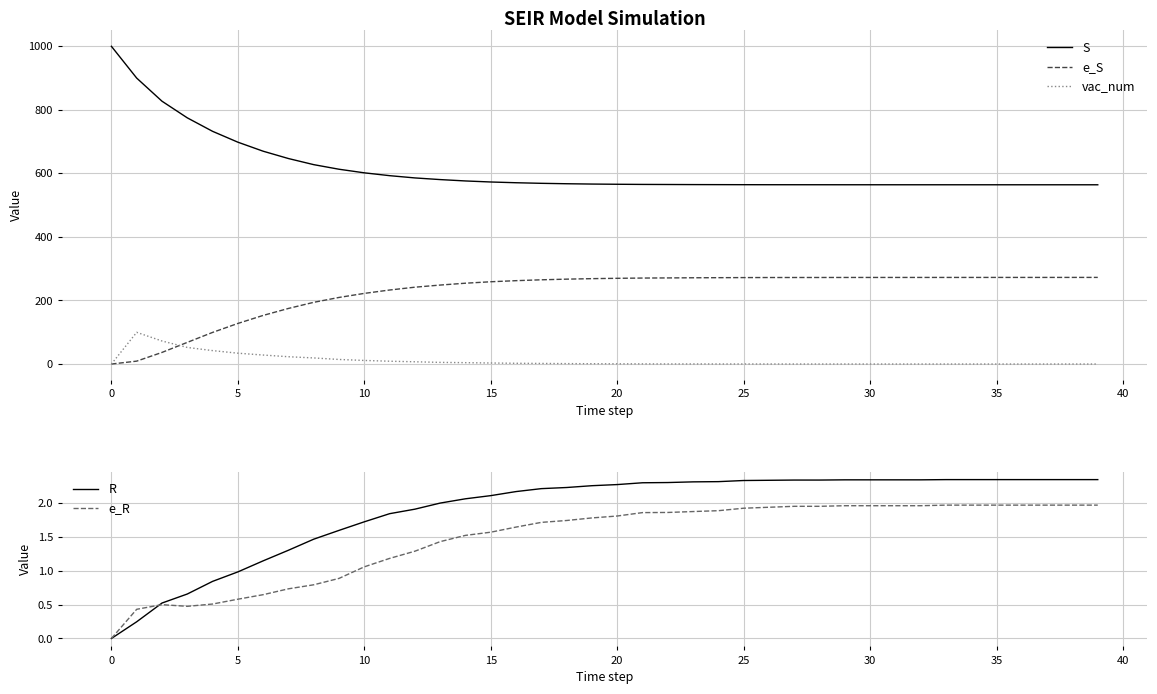

True or false: e_R and S intersect in this chart.

False